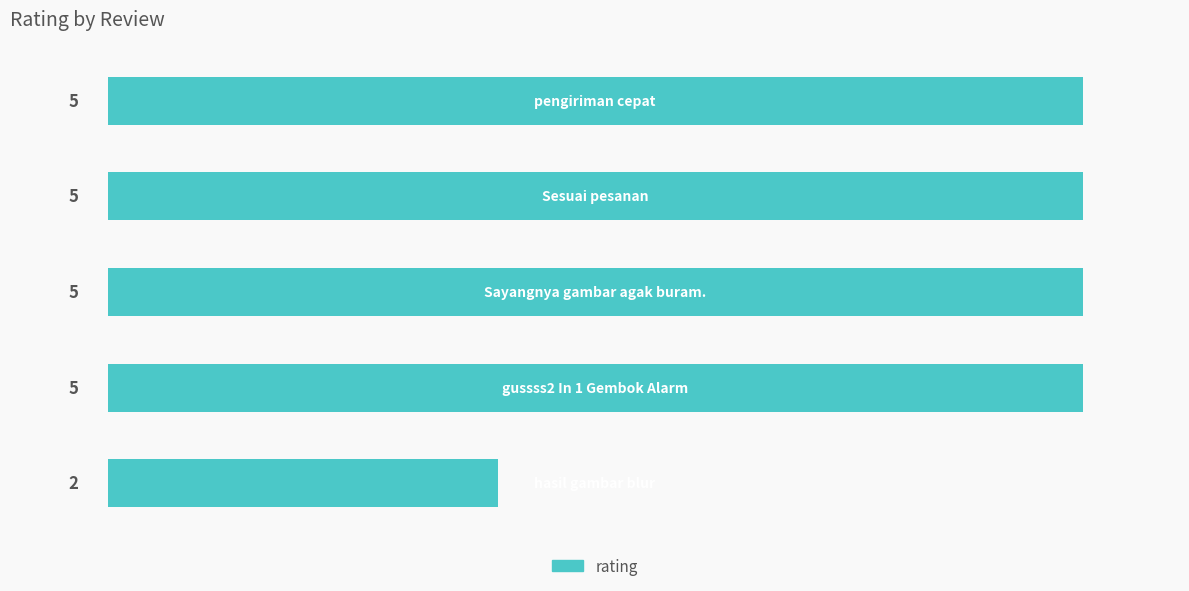

Reading bottom to top, extract all data points from this chart.

2	5	5	5	5